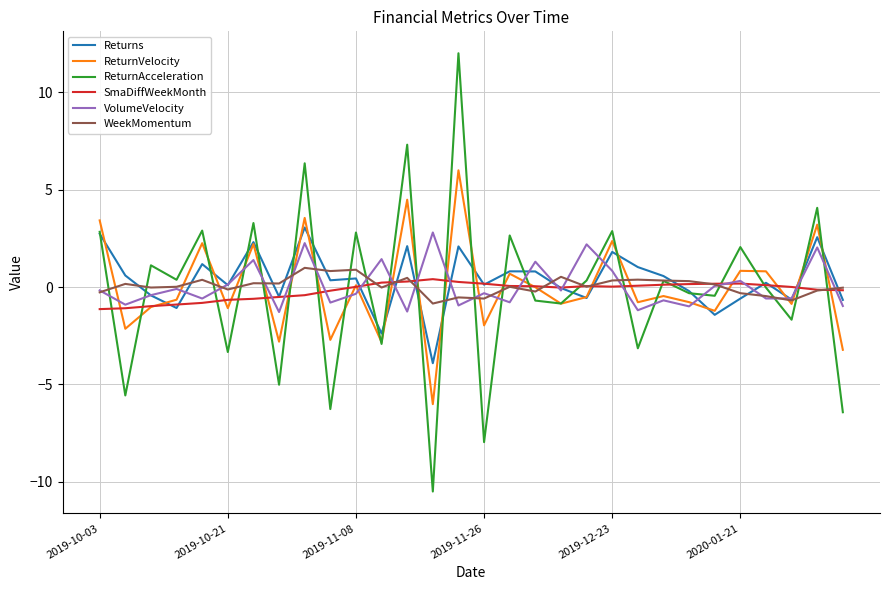

What is the highest value of the WeekMomentum series?

1.0